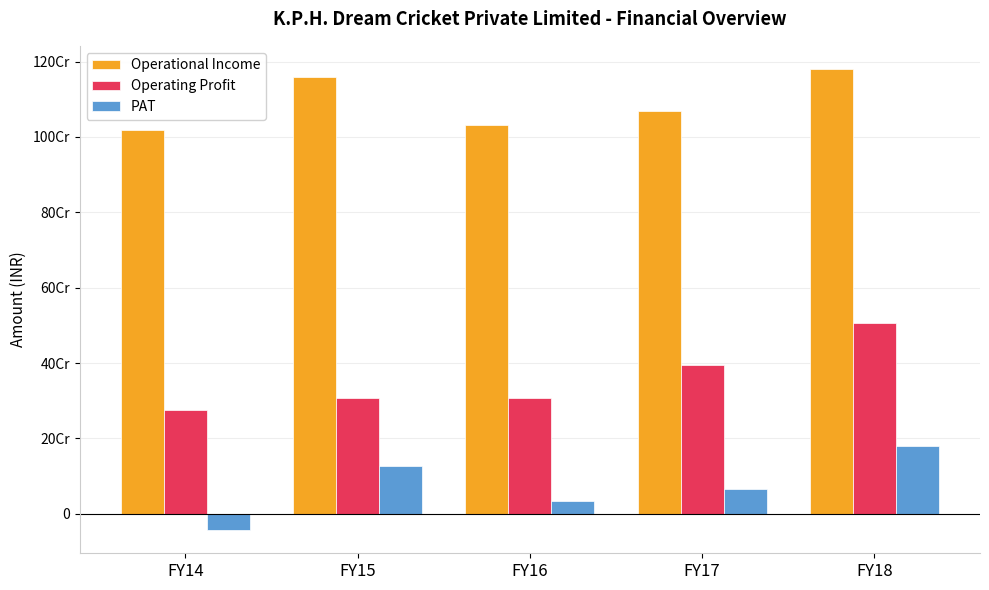

What are all the series names shown in the legend?

Operational Income, Operating Profit, PAT